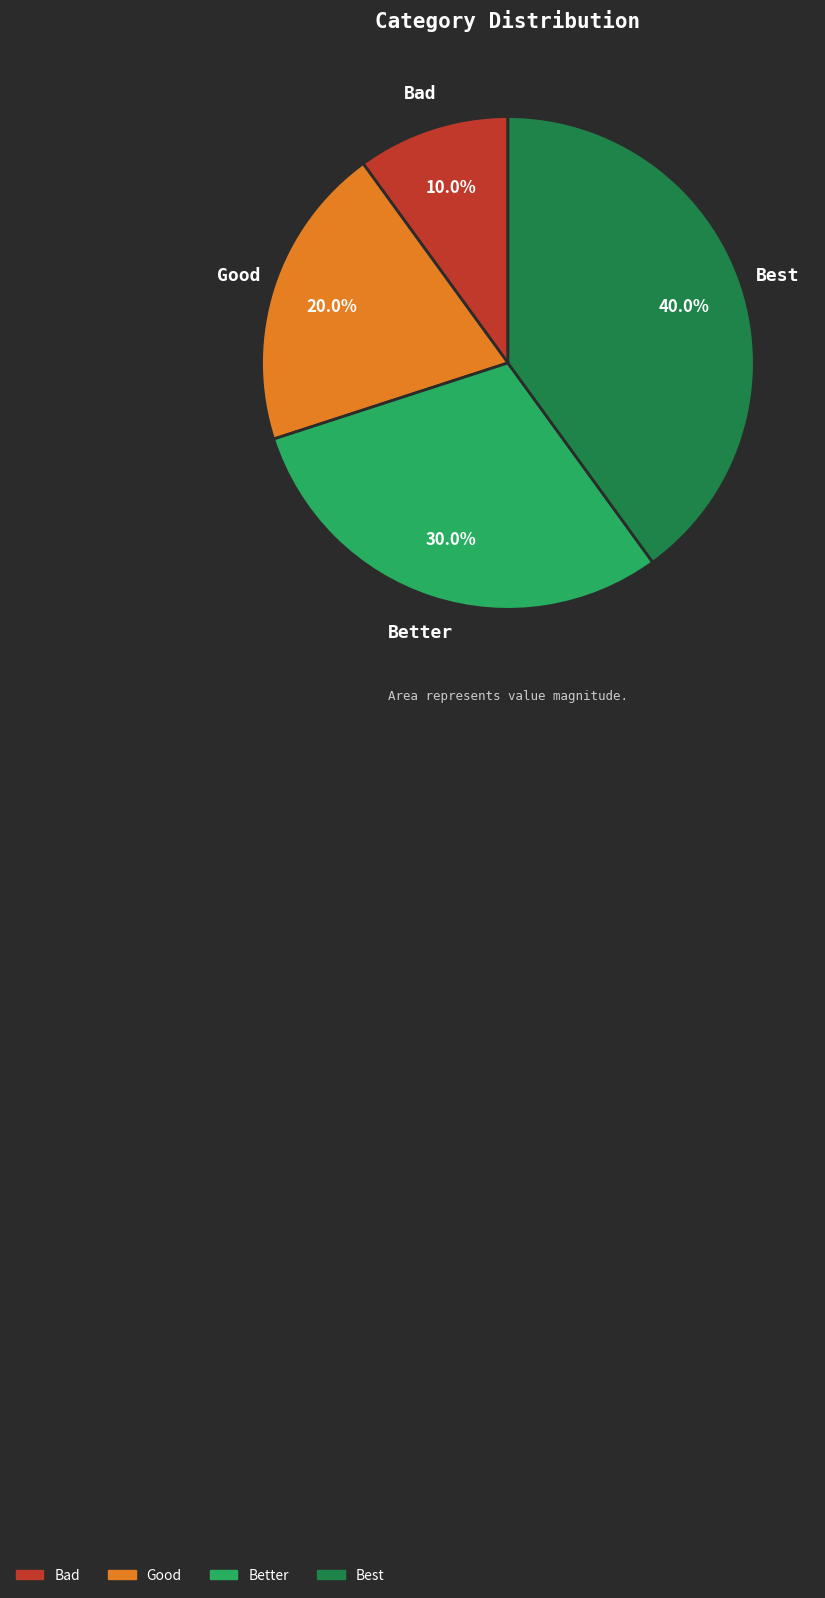

How many slices are in this pie chart?

4